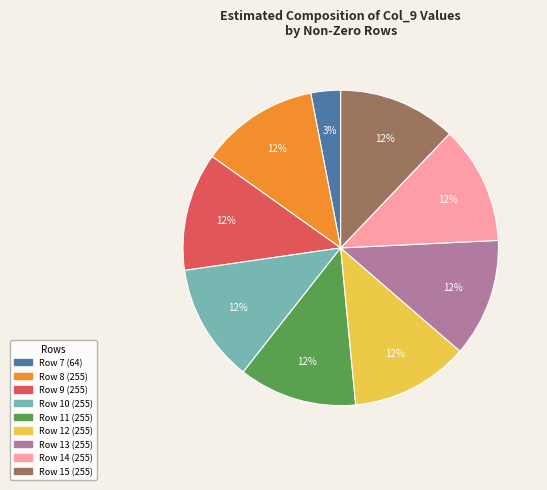

Is there a majority slice in this chart?

No